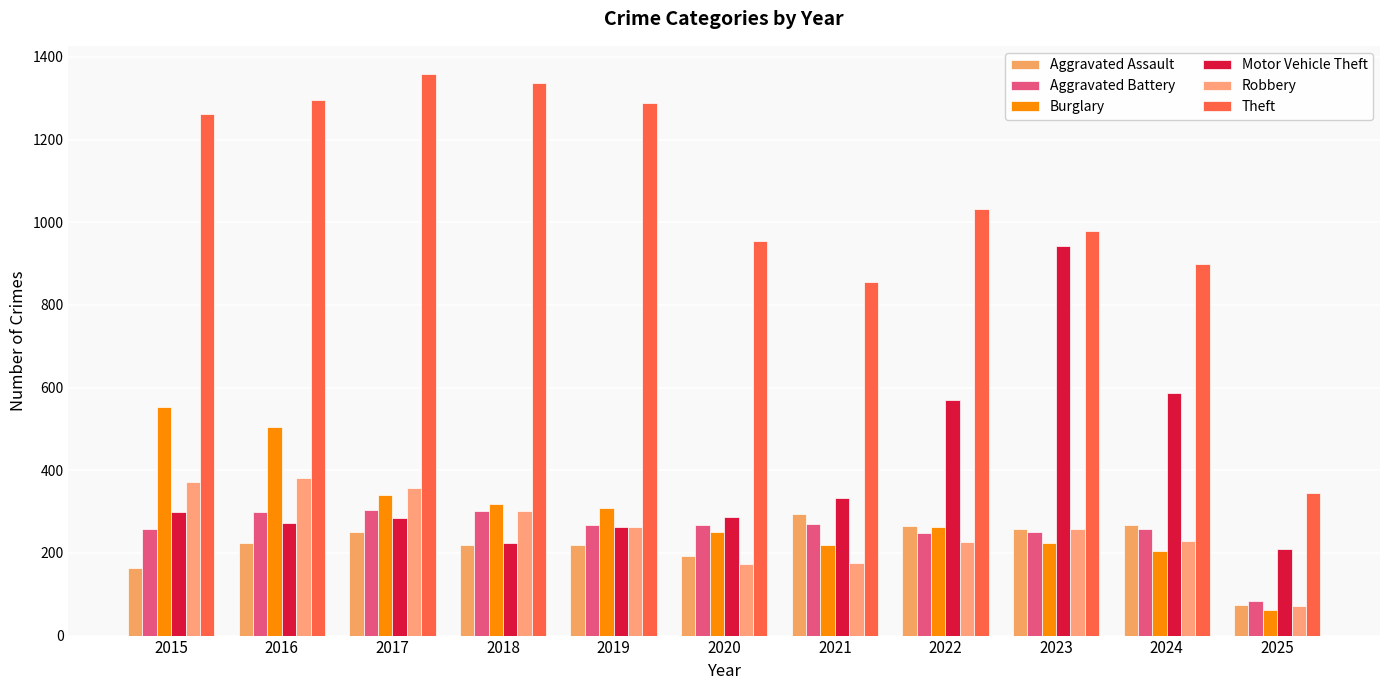

True or false: Aggravated Battery has a value of 302 at 2018.

True